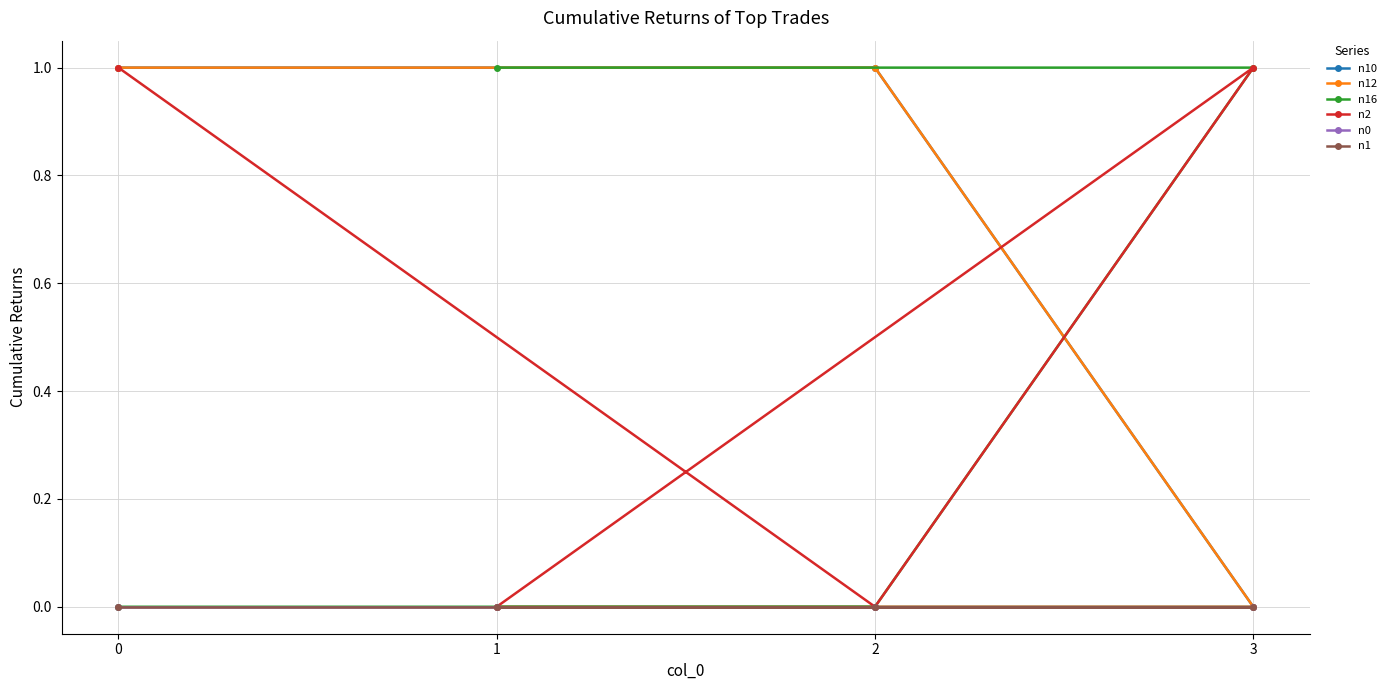

True or false: n10 has more than 2 interior local peaks.

False